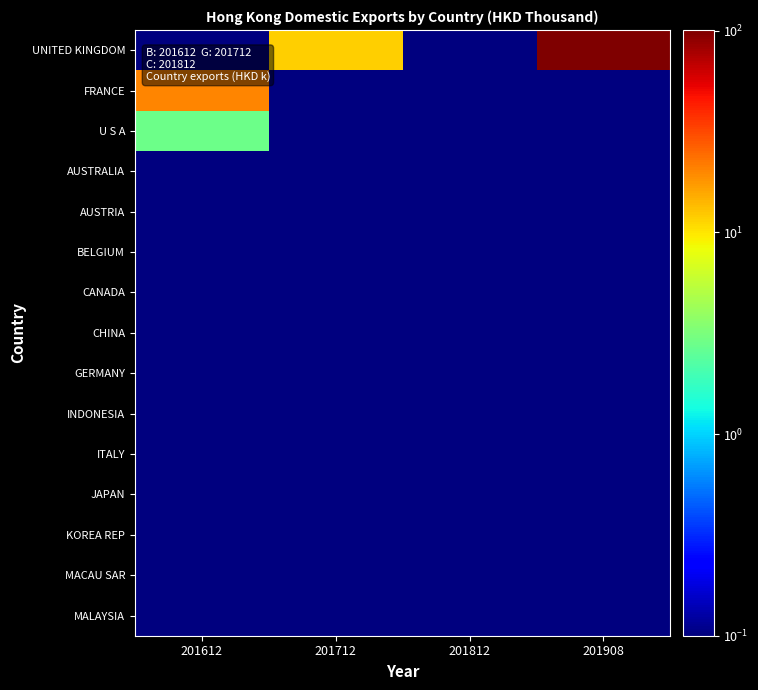

Which series has the widest spread of values?

UNITED KINGDOM